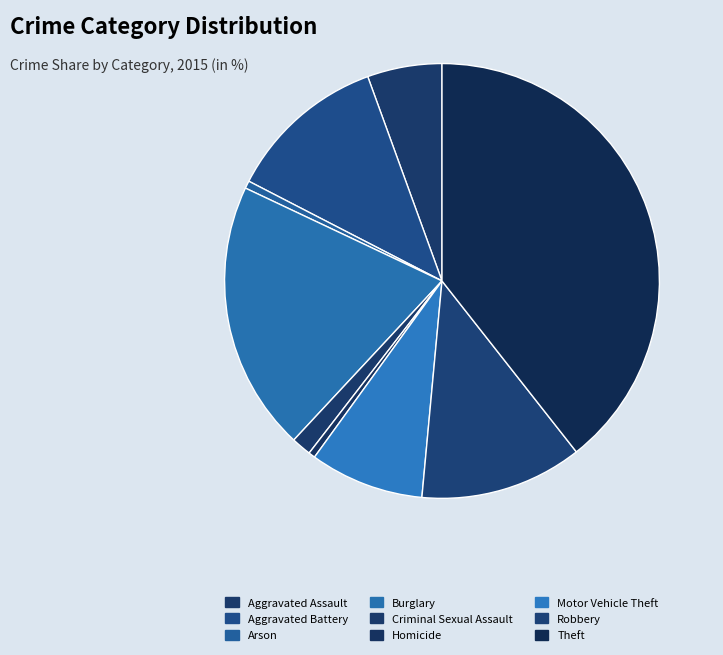

Does Motor Vehicle Theft account for over 50% of the chart?

No